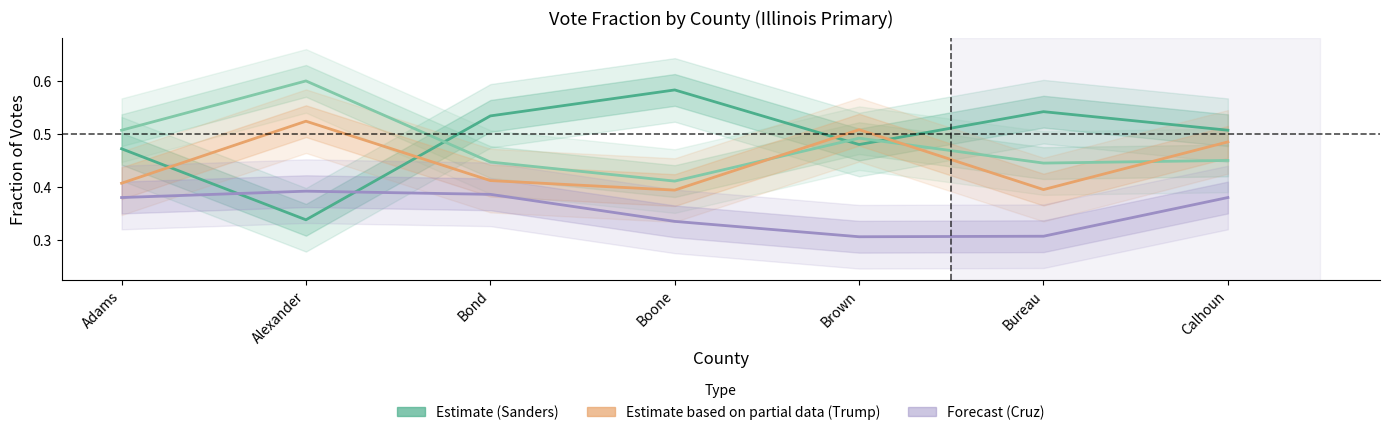

How many data points does each series have?

7